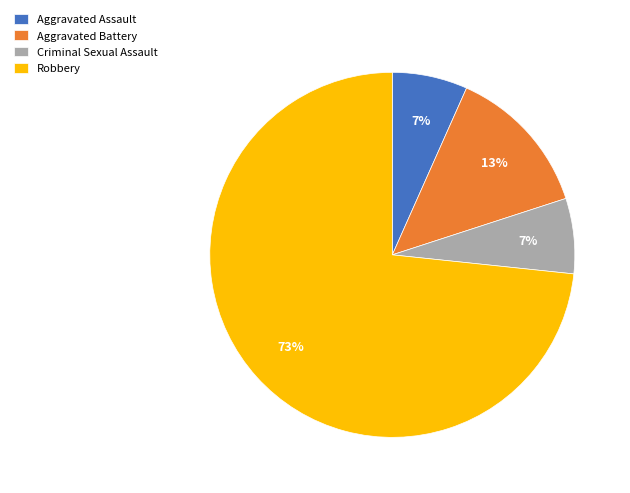

To the nearest percent, what is the average slice percentage?

25%